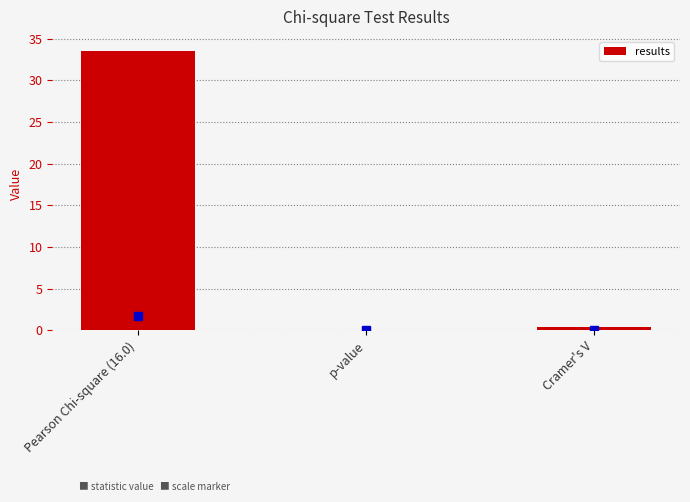

What is the change in value from Pearson Chi-square (16.0) to Cramer's V?

-33.2